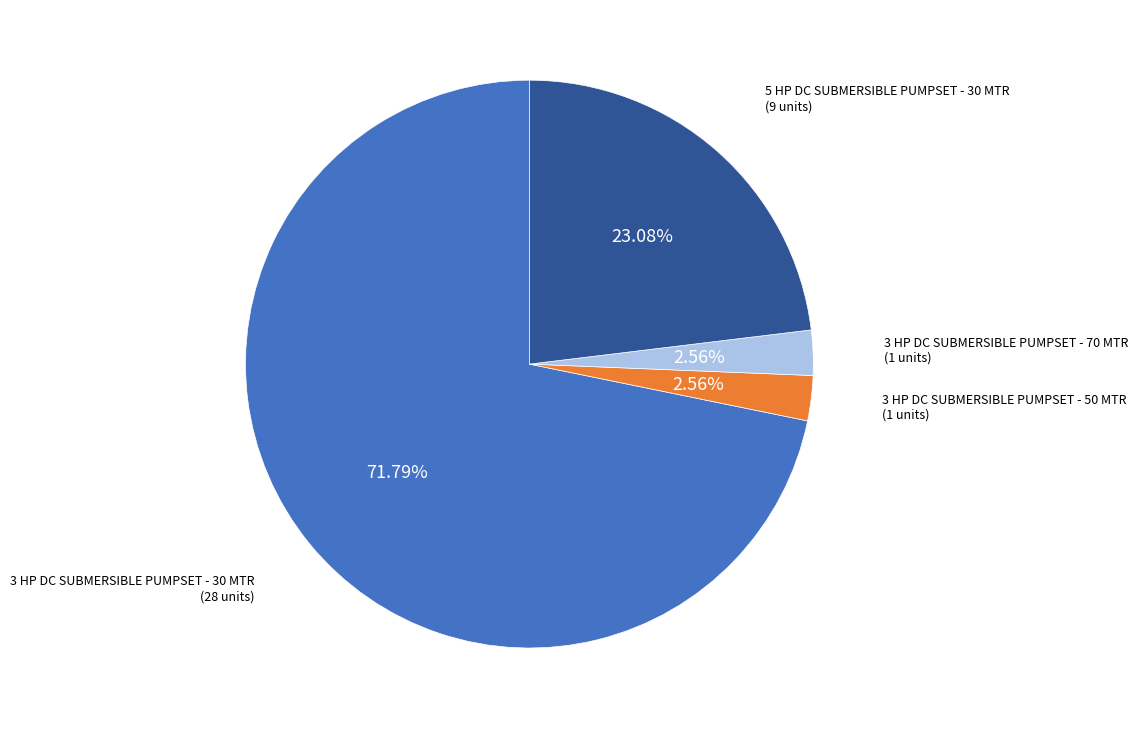

To the nearest percent, what is the average slice percentage?

25%